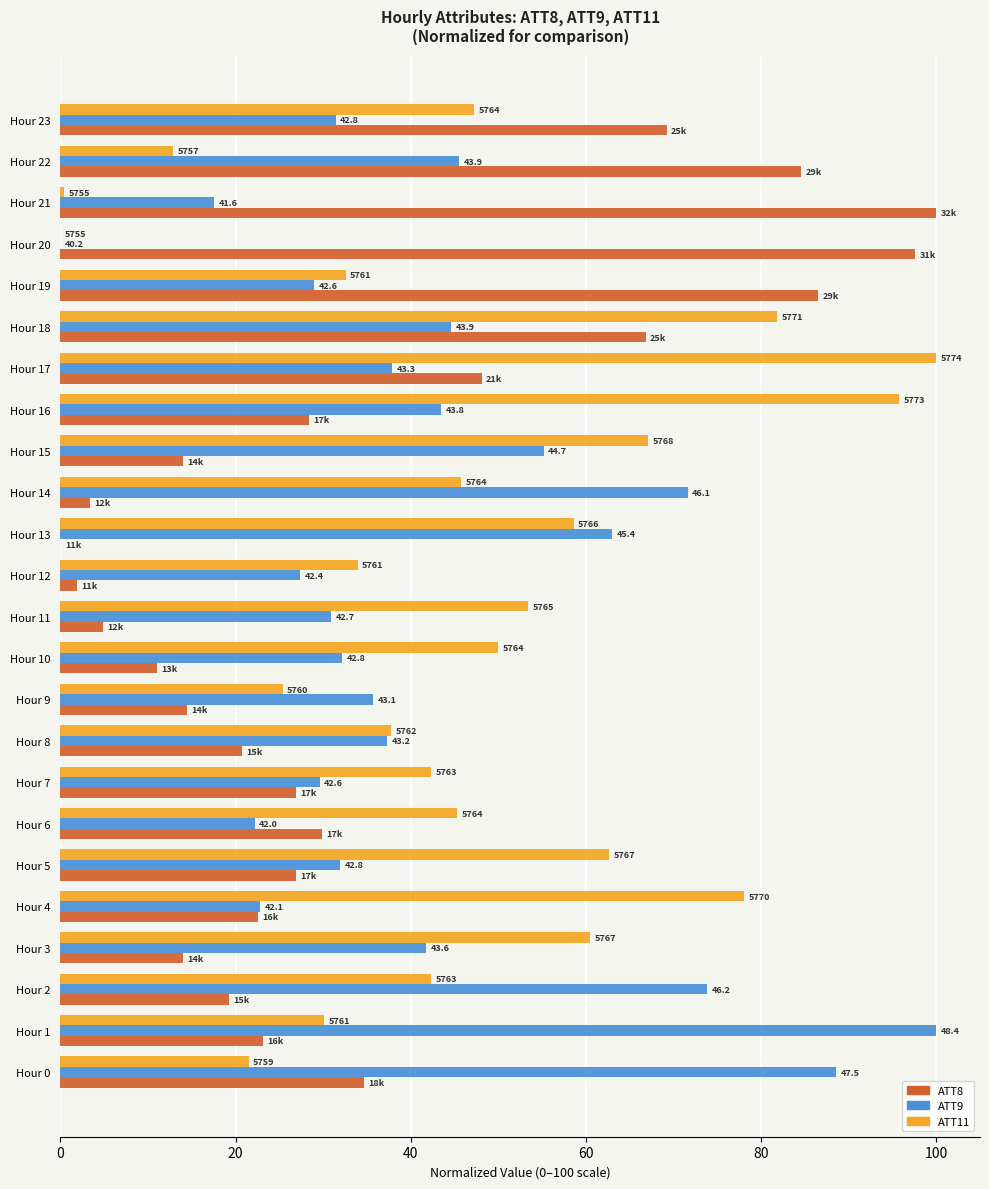

Reading left to right, extract all data points from this chart.

ATT8: 34.6	23.1	19.2	13.9	22.6	26.9	29.8	26.9	20.7	14.4	11.1	4.8	1.9	0.0	3.4	13.9	28.4	48.1	66.8	86.5	97.6	100.0	84.6	69.2
ATT9: 88.6	100.0	73.8	41.8	22.8	31.9	22.2	29.6	37.3	35.7	32.2	30.9	27.4	63.0	71.6	55.2	43.5	37.9	44.6	29.0	0.0	17.5	45.6	31.4
ATT11: 21.5	30.1	42.3	60.5	78.1	62.7	45.3	42.3	37.8	25.4	49.9	53.4	33.9	58.6	45.7	67.1	95.8	100.0	81.9	32.6	0.0	0.5	12.9	47.3